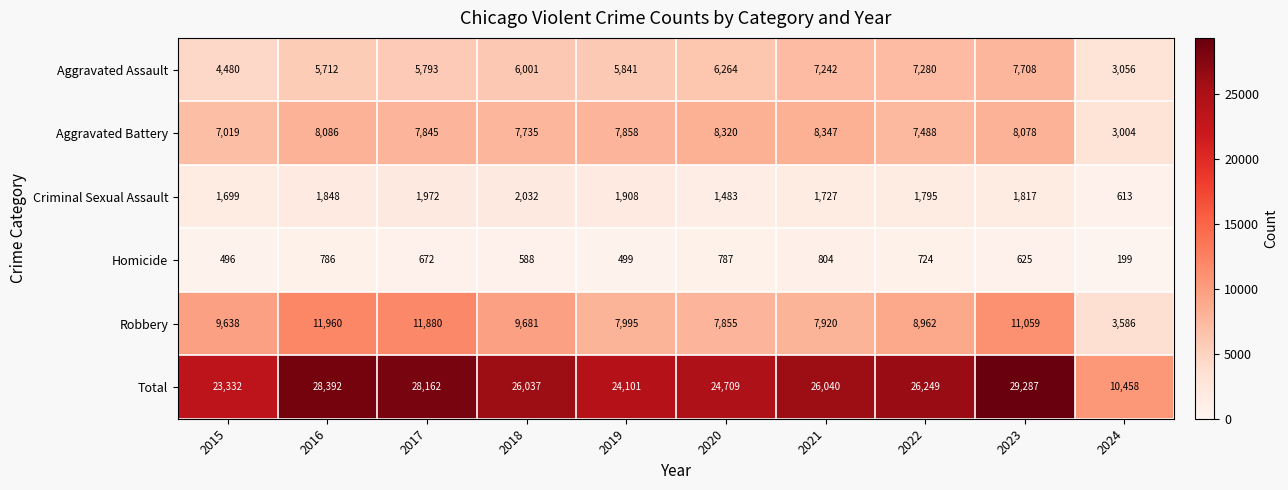

What is the difference between the maximum and second lowest values in the Aggravated Battery series?

1328